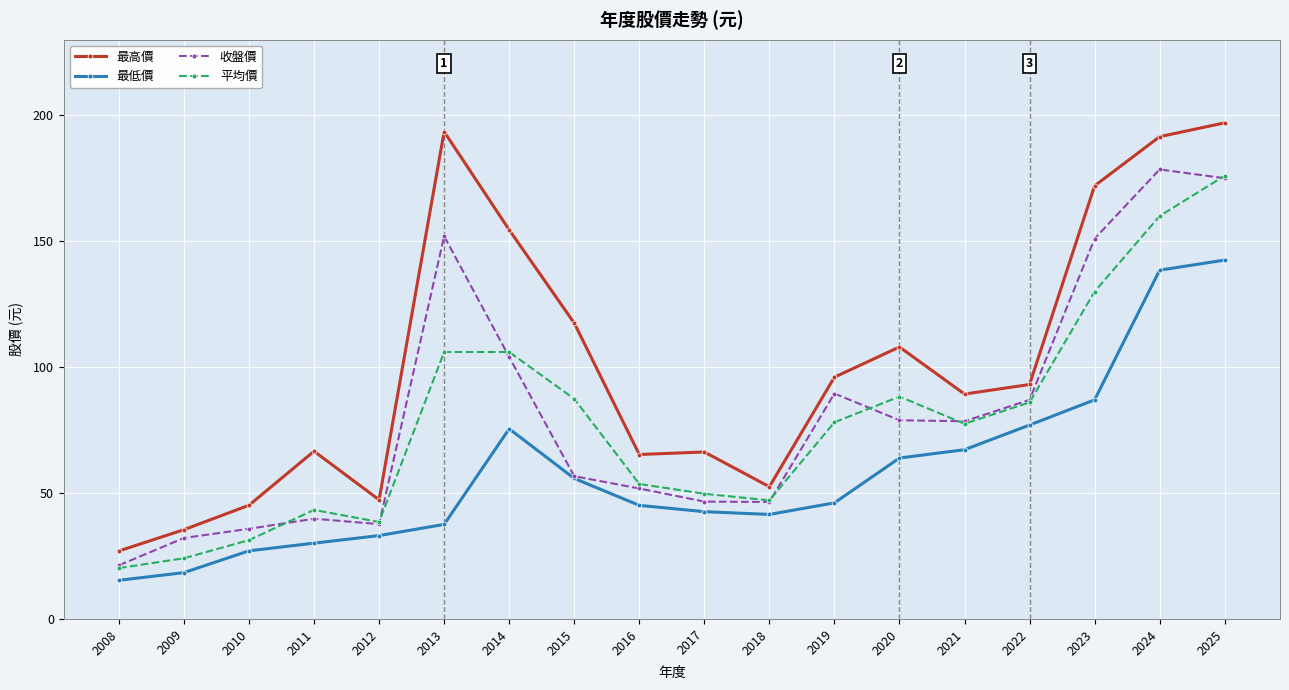

Is it true that 收盤價 equals 20.5 at 2012?

False